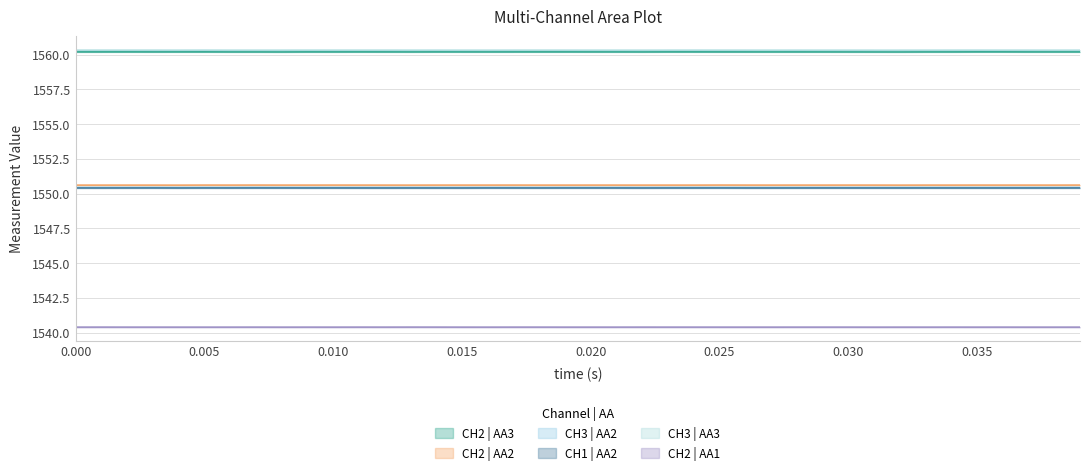

How many series are shown in this chart?

6